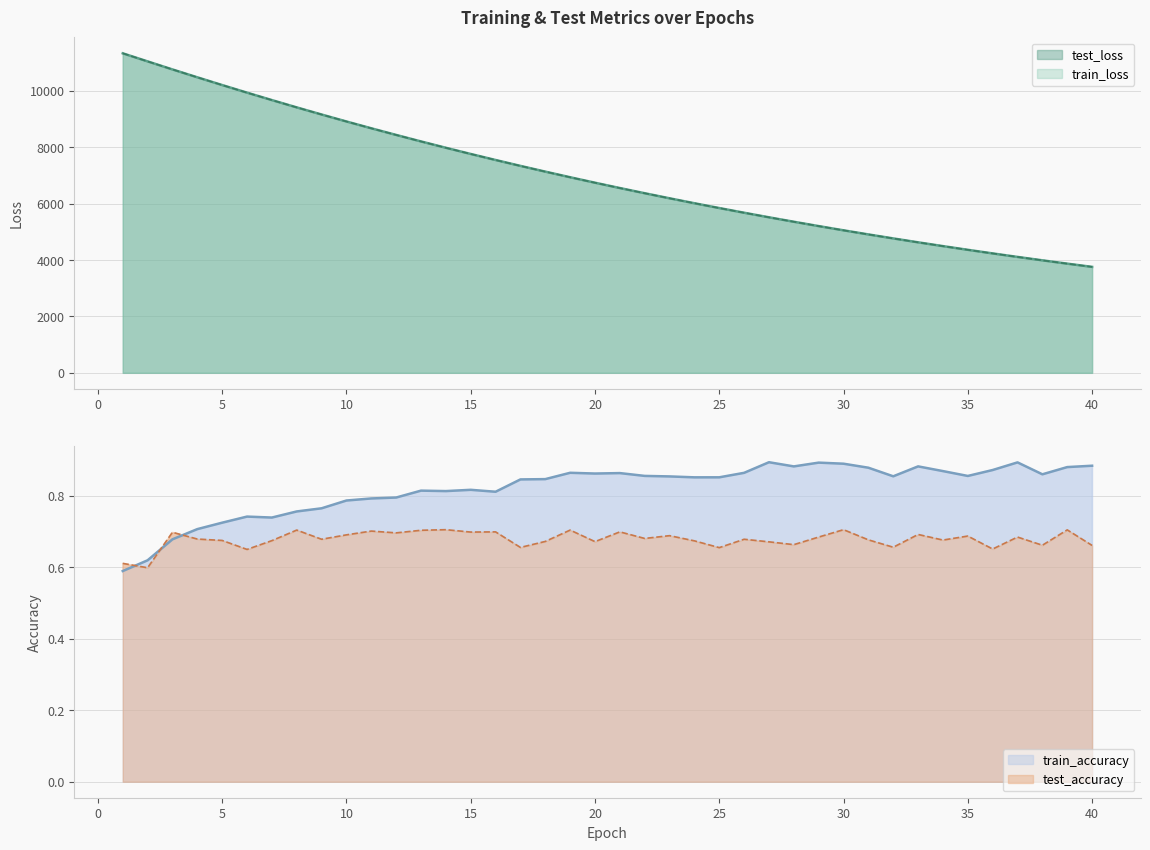

How many interior local valleys does the train_accuracy series have?

9